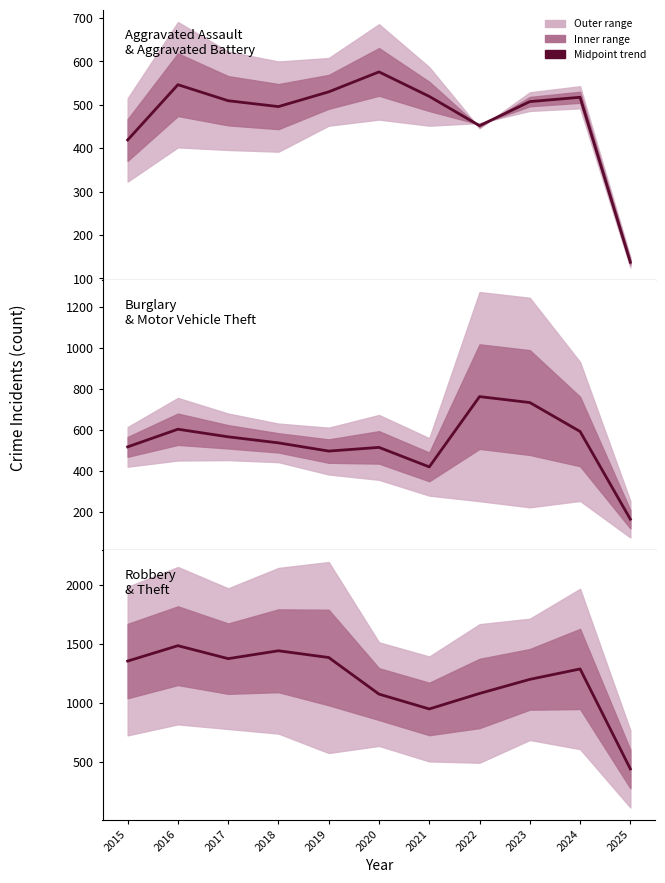

What is the difference between the second highest and second lowest values in the Burglary / Motor Vehicle Theft mid series?

313.5